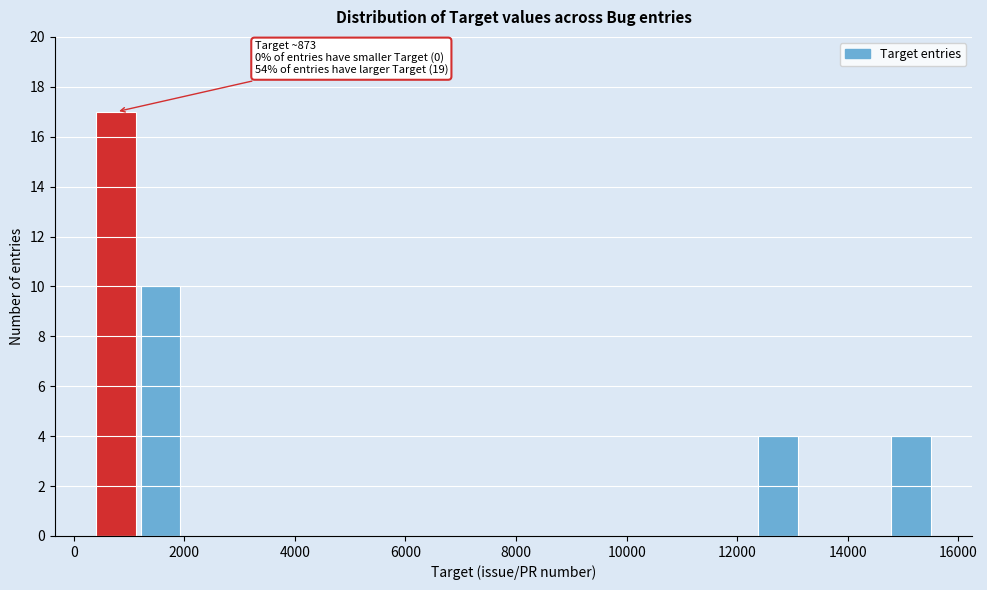

Read against the x-axis, roughly where is the centre of the tallest bar?

800